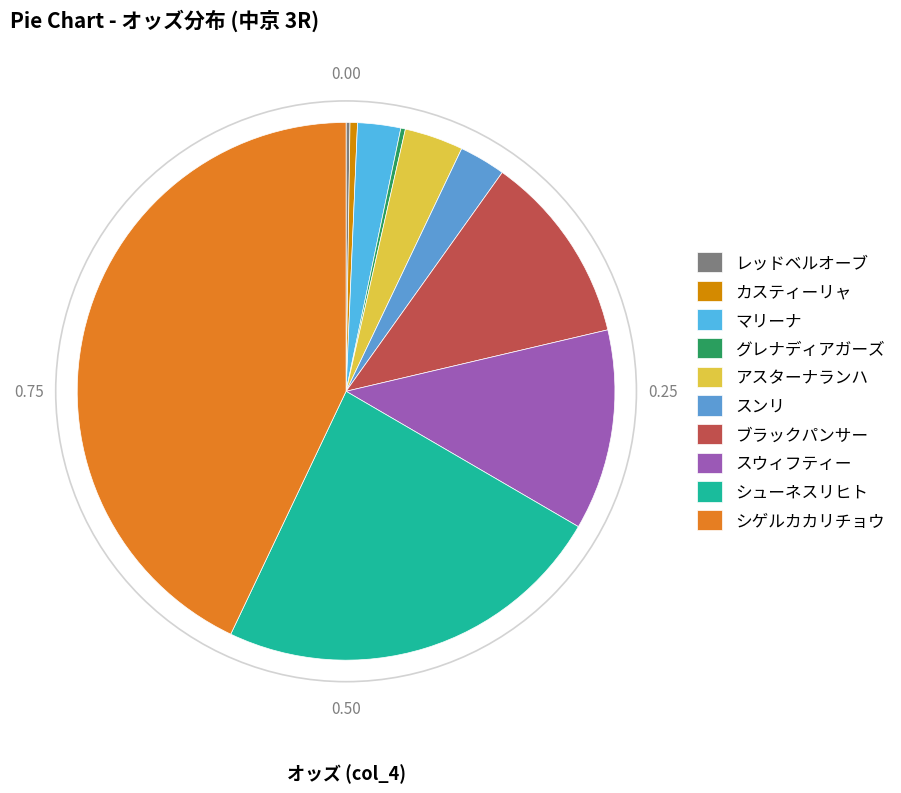

Which slice is the largest?

シゲルカカリチョウ